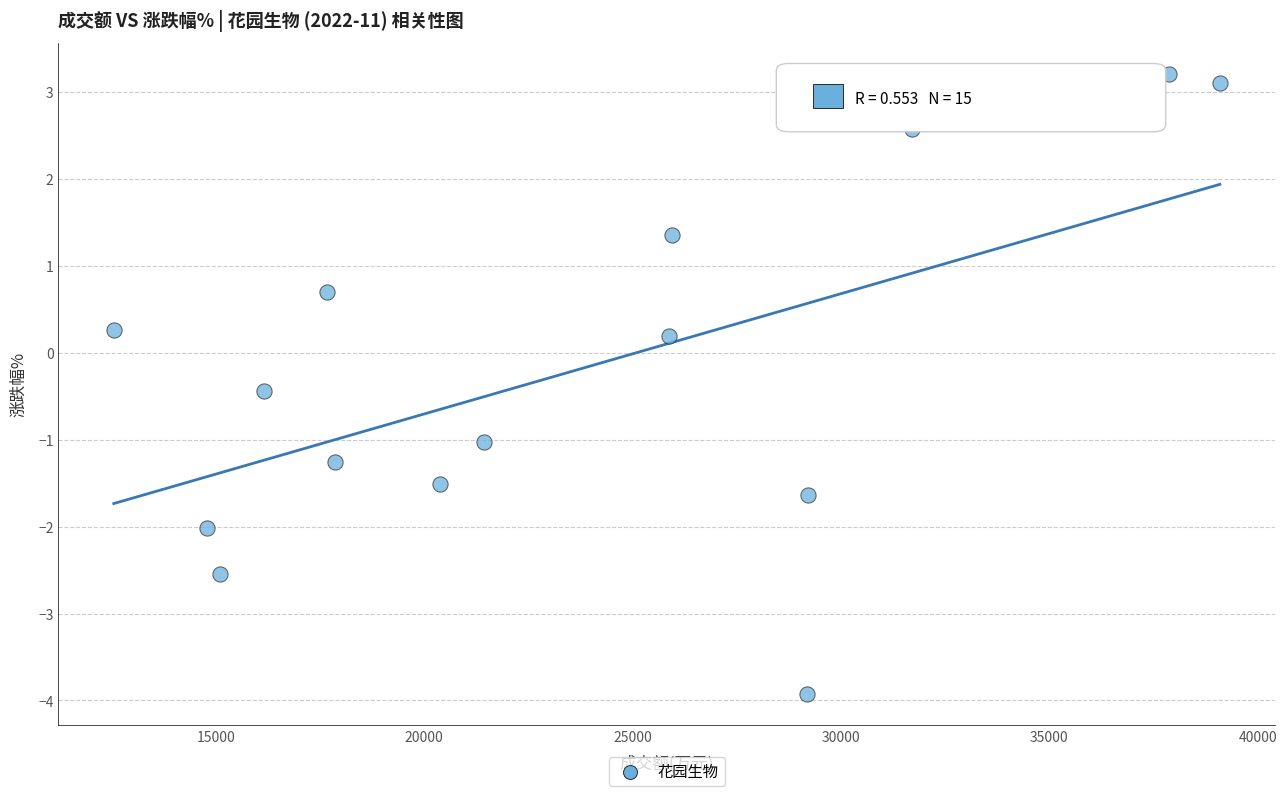

What is the range of Y values (max minus min)?

7.1